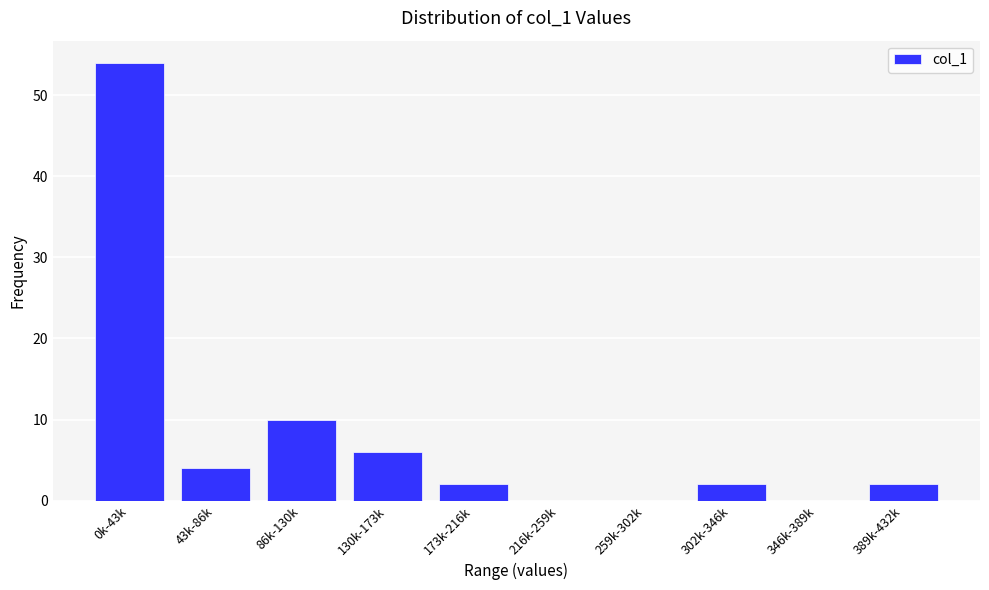

Reading right to left, transcribe all the data shown in this chart.

389k-432k=2	346k-389k=0	302k-346k=2	259k-302k=0	216k-259k=0	173k-216k=2	130k-173k=6	86k-130k=10	43k-86k=4	0k-43k=54